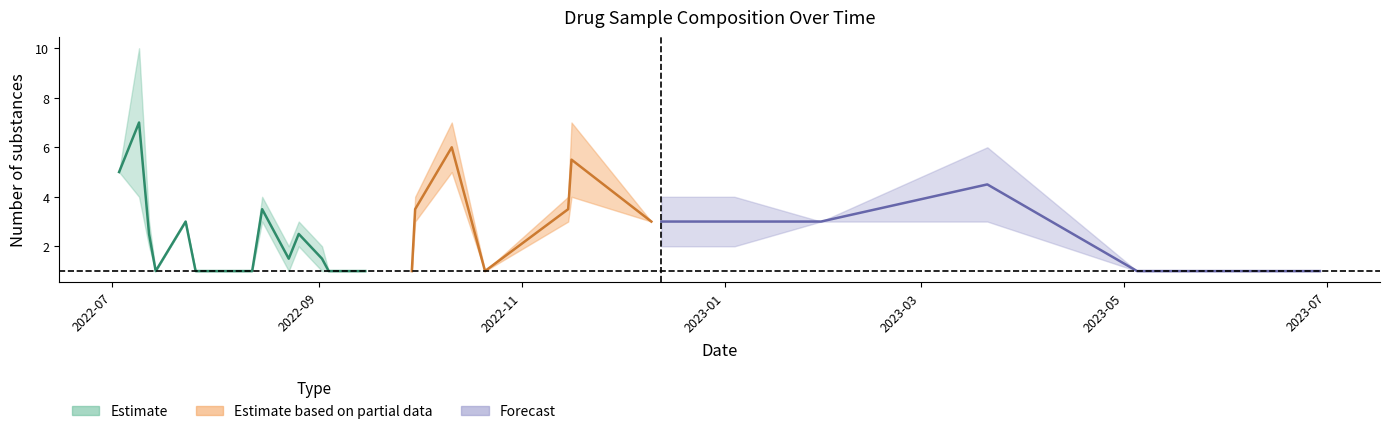

What is the label of the 15th point from the left?

14